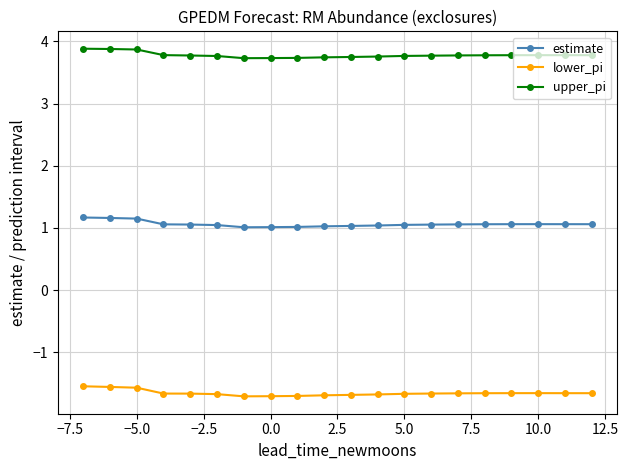

True or false: upper_pi has more than 0 interior local peaks.

True